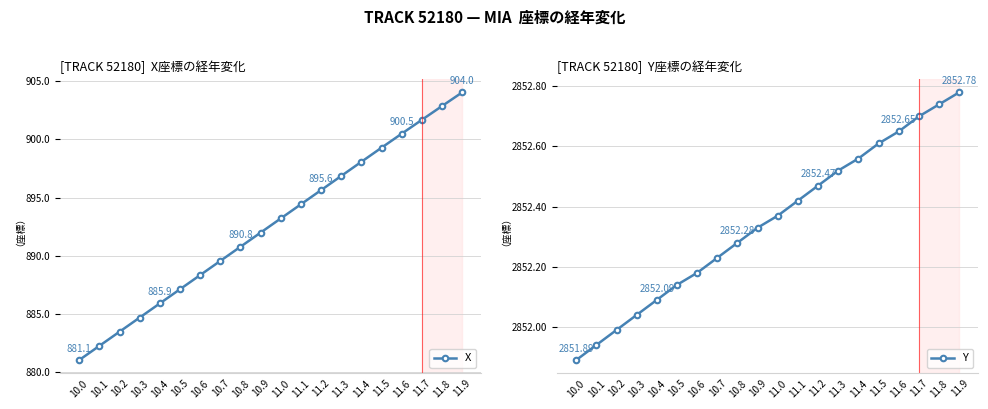

Is the value of Y at 10.5 greater than the value of X at 10.8?

Yes